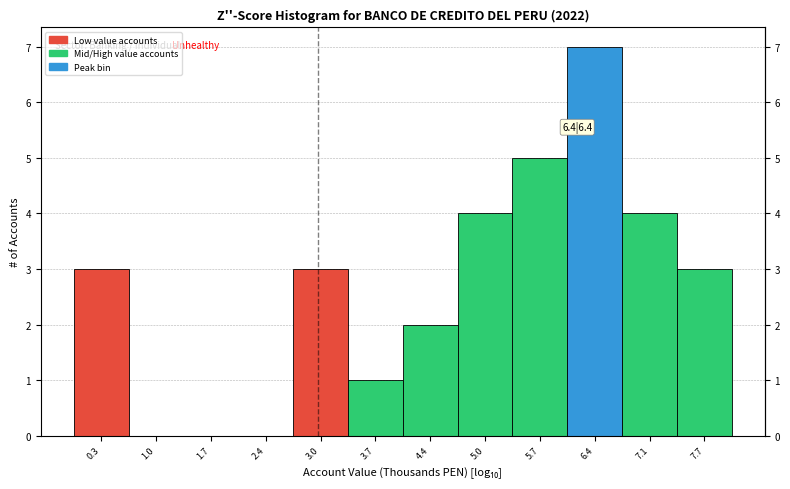

Which range on the x-axis has the tallest bar?

6.1 to 6.7